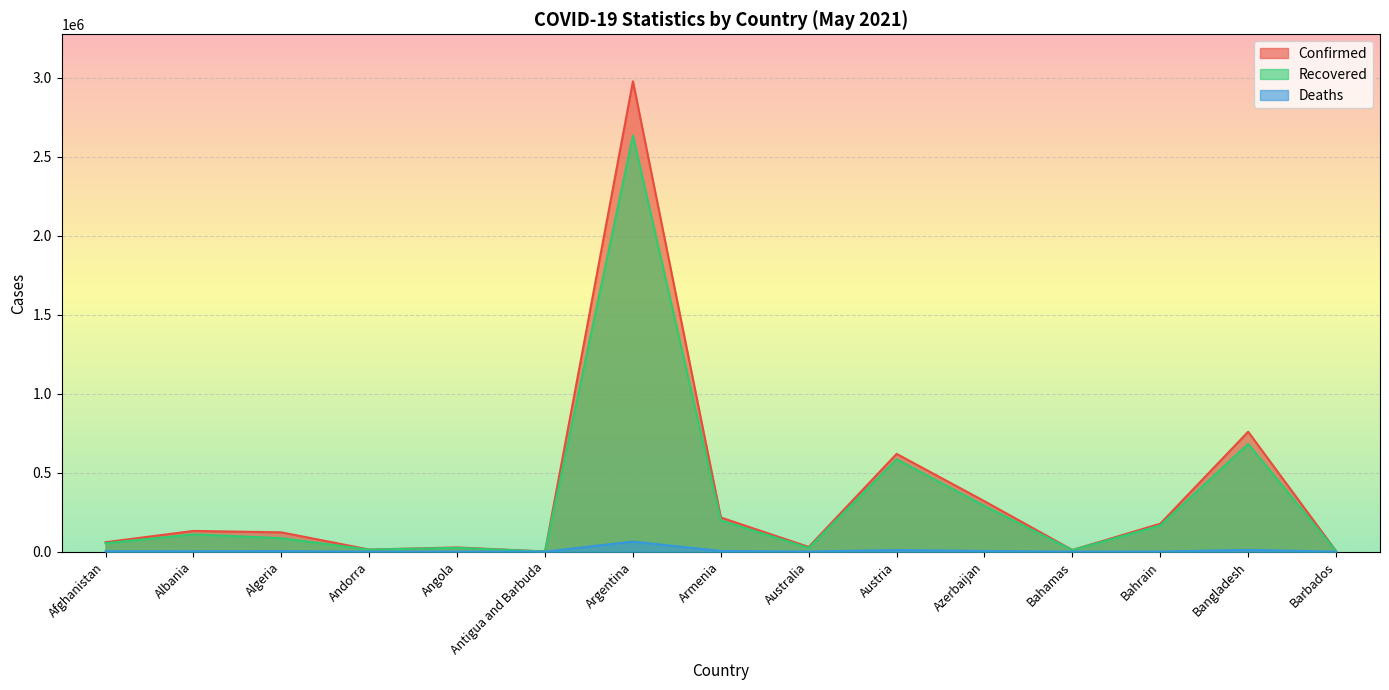

How many interior local peaks does the Recovered series have?

5